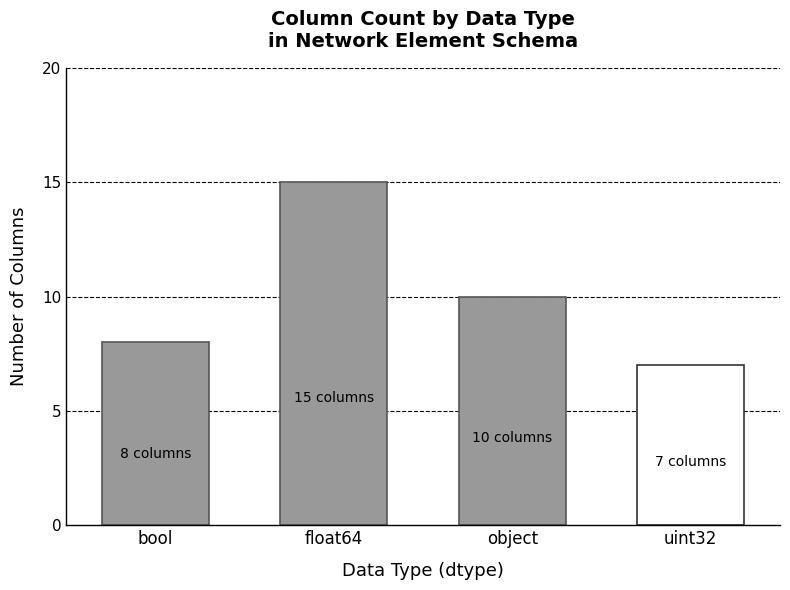

What is the difference between the maximum and minimum values?

8